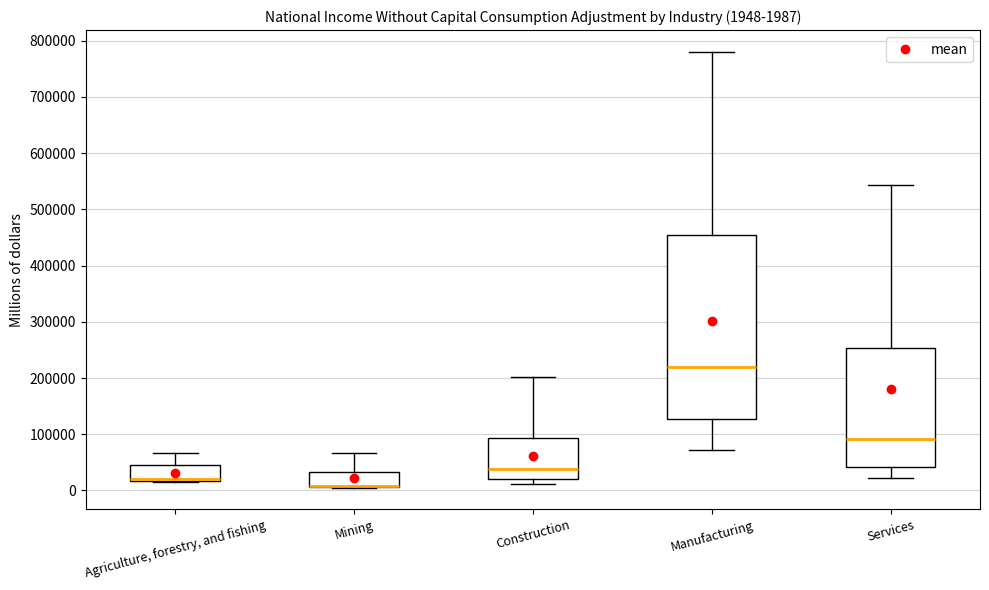

Which box is the tallest, from its lower edge to its upper edge?

Manufacturing